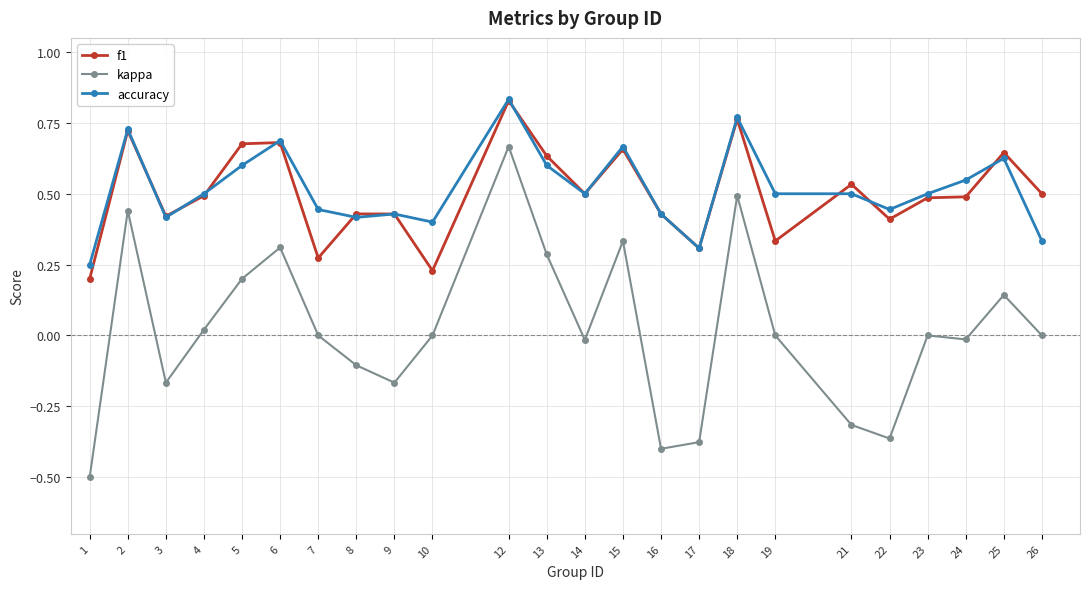

How many series are shown in this chart?

3